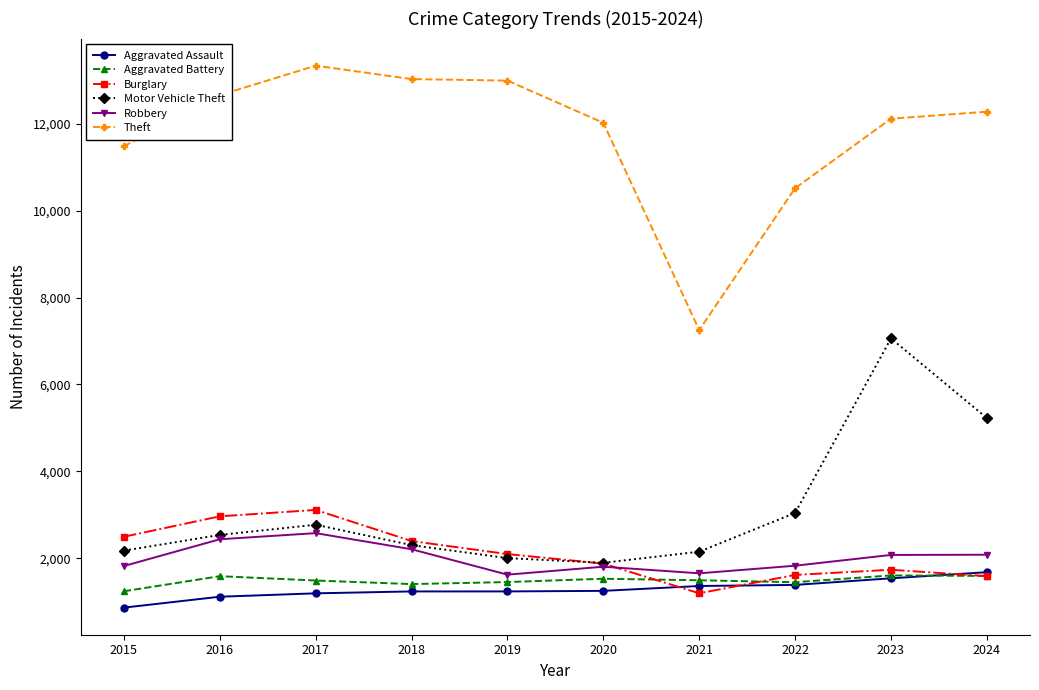

True or false: Aggravated Battery and Robbery intersect in this chart.

False